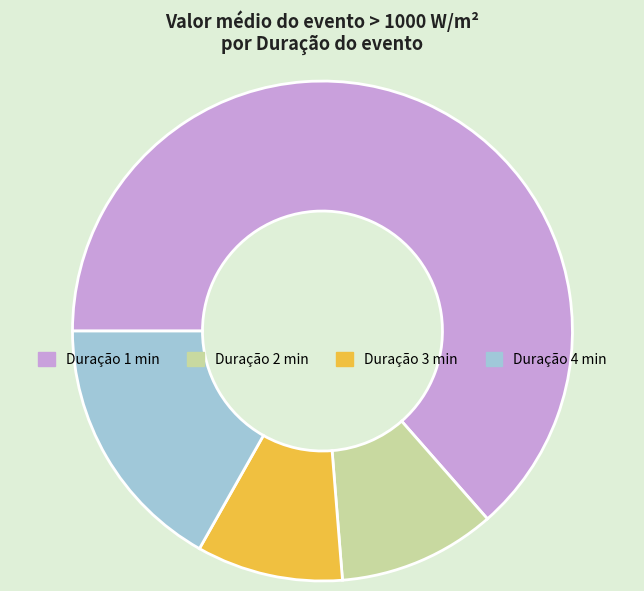

How many slices are in this pie chart?

4